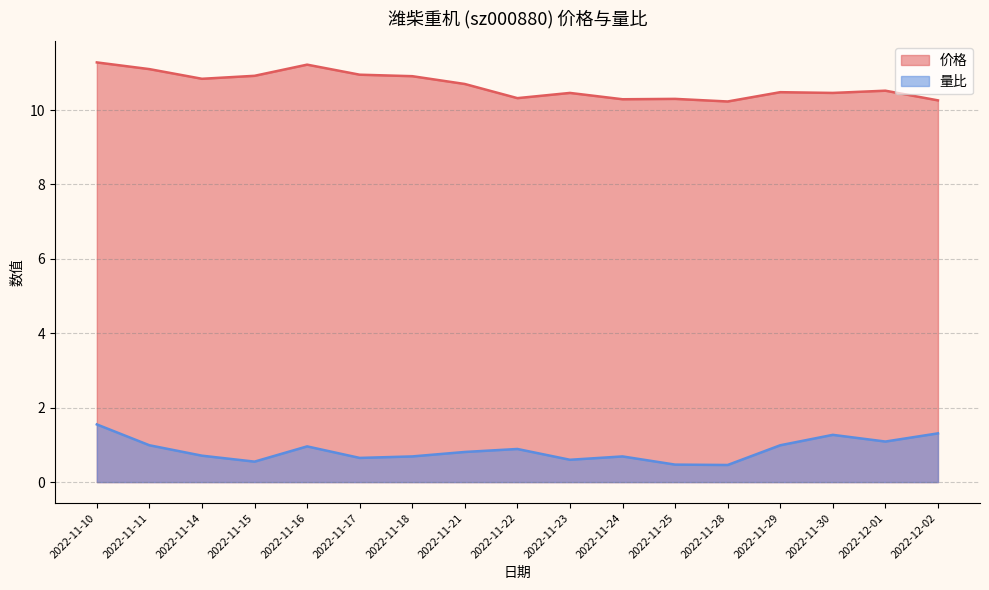

How many lines are shown in the chart?

2